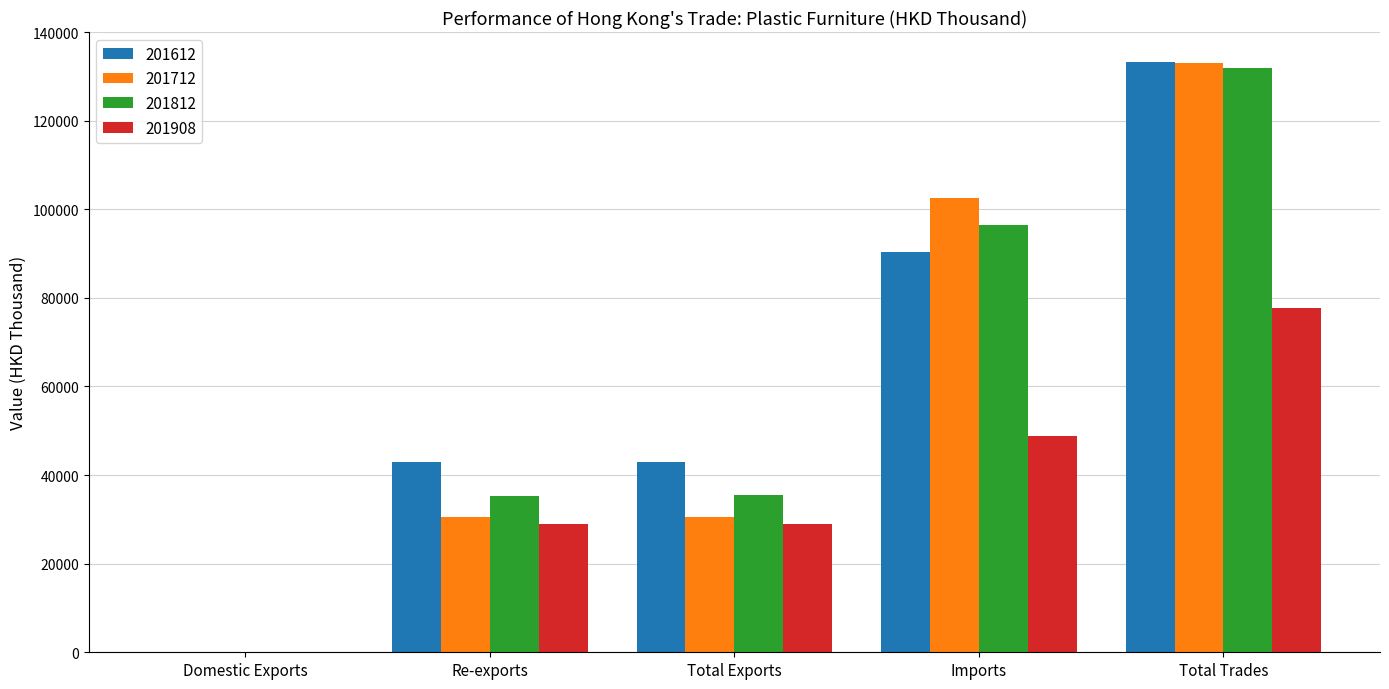

What is the sum of the 201908 values at Re-exports and Imports?

77750.2